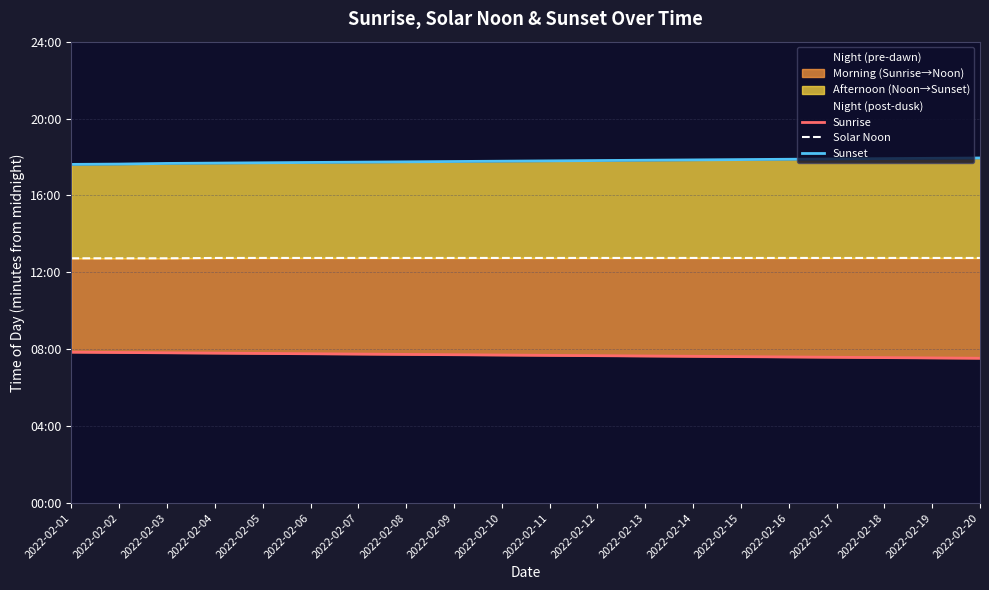

What is the spread (max minus min) of values at 2022-02-14?

613